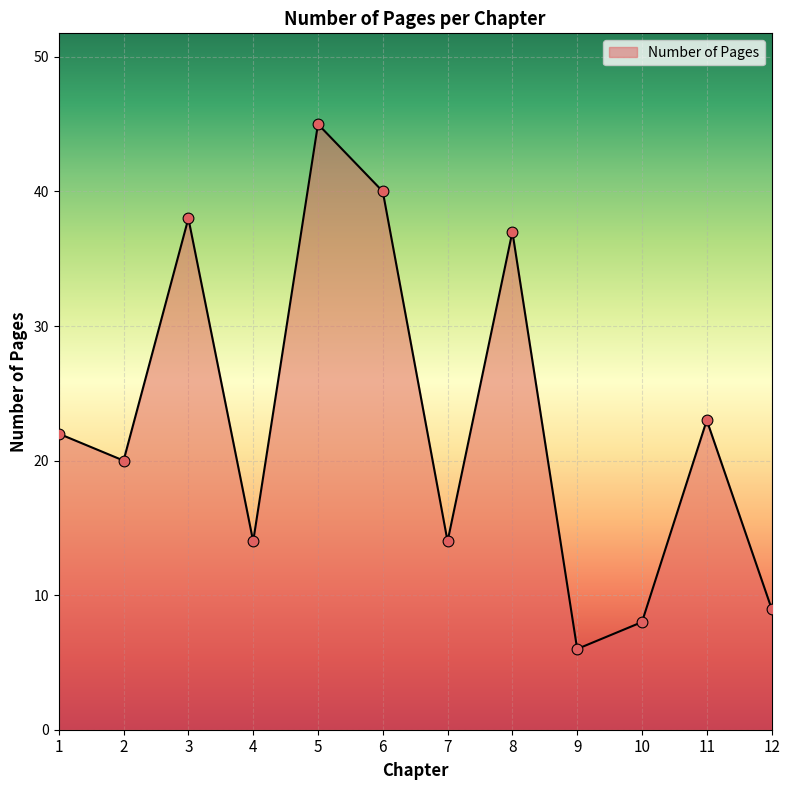

Which has a higher value, 11 or 5?

5